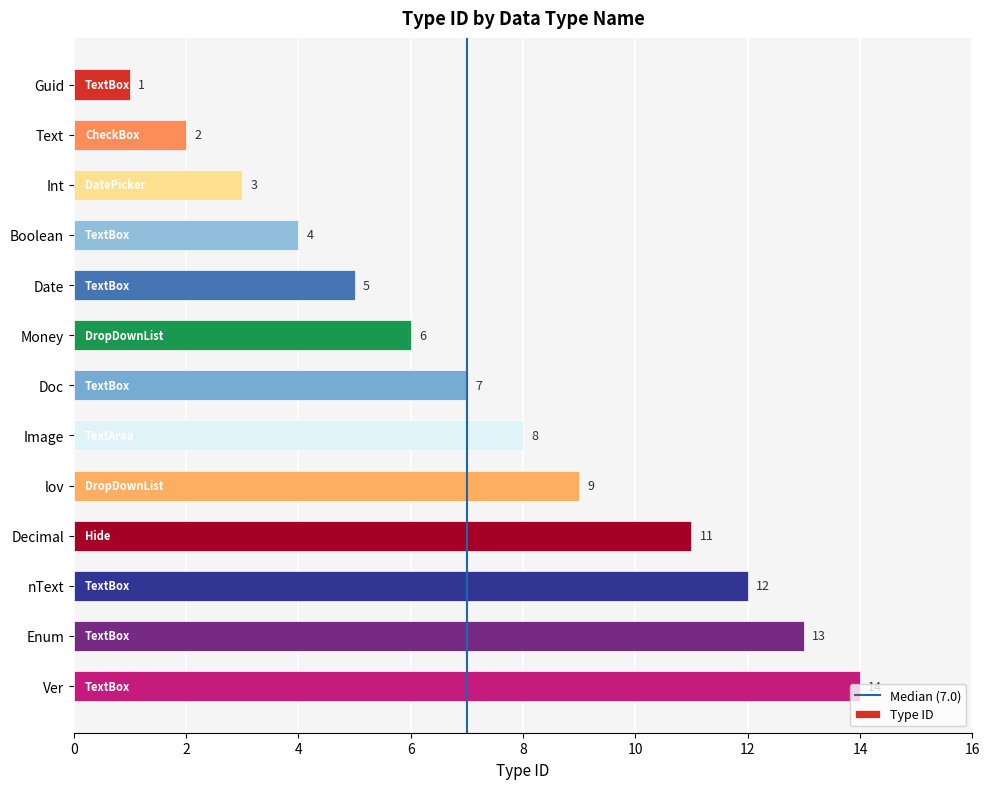

At which category does the chart reach its minimum across all series?

Guid